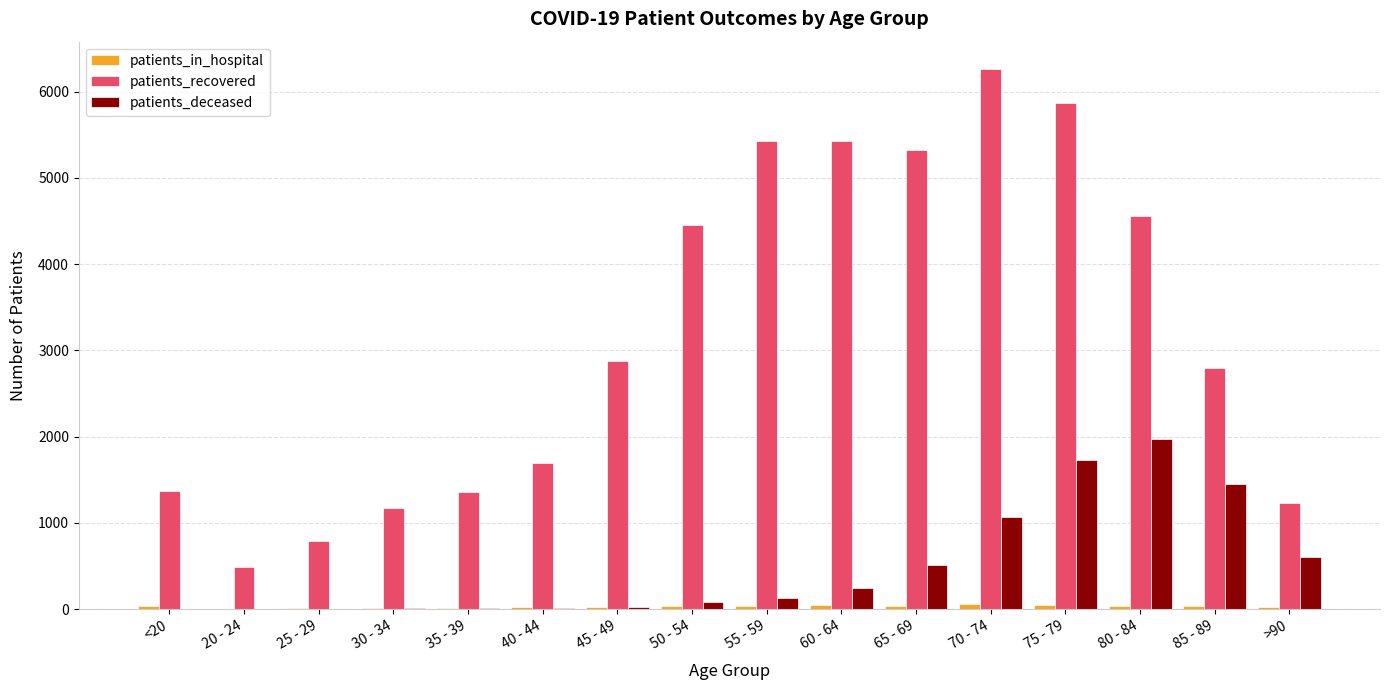

What is the sum of all patients_recovered values?

51079